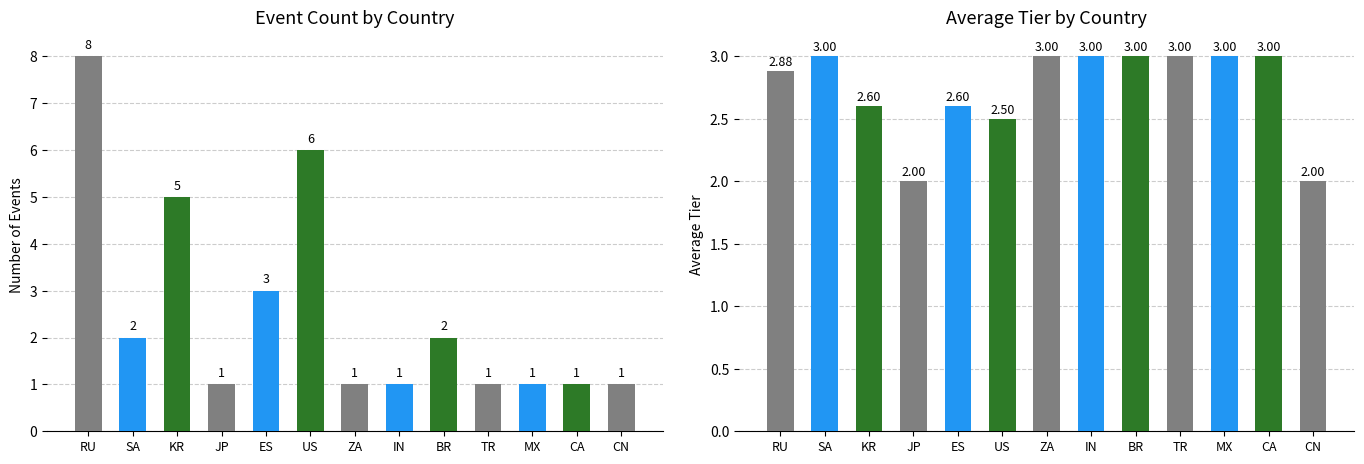

How many bars are there in total?

26